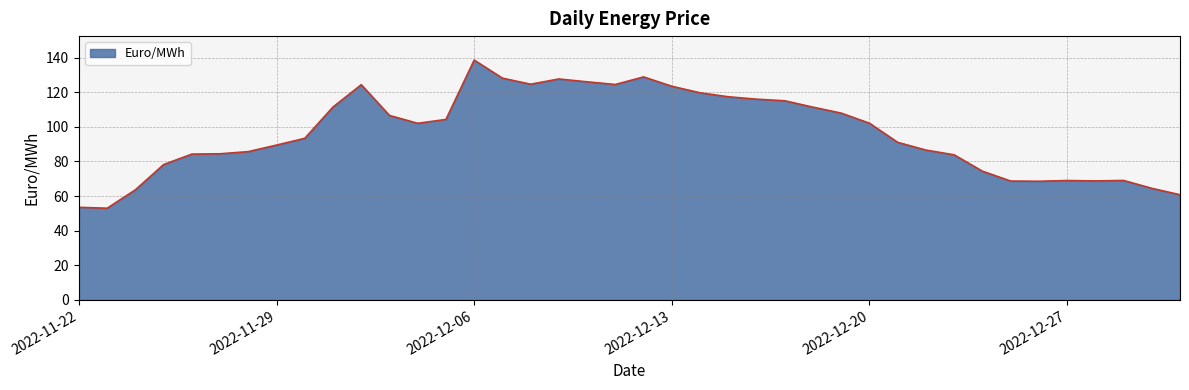

What is the minimum value shown in the chart?

53.0